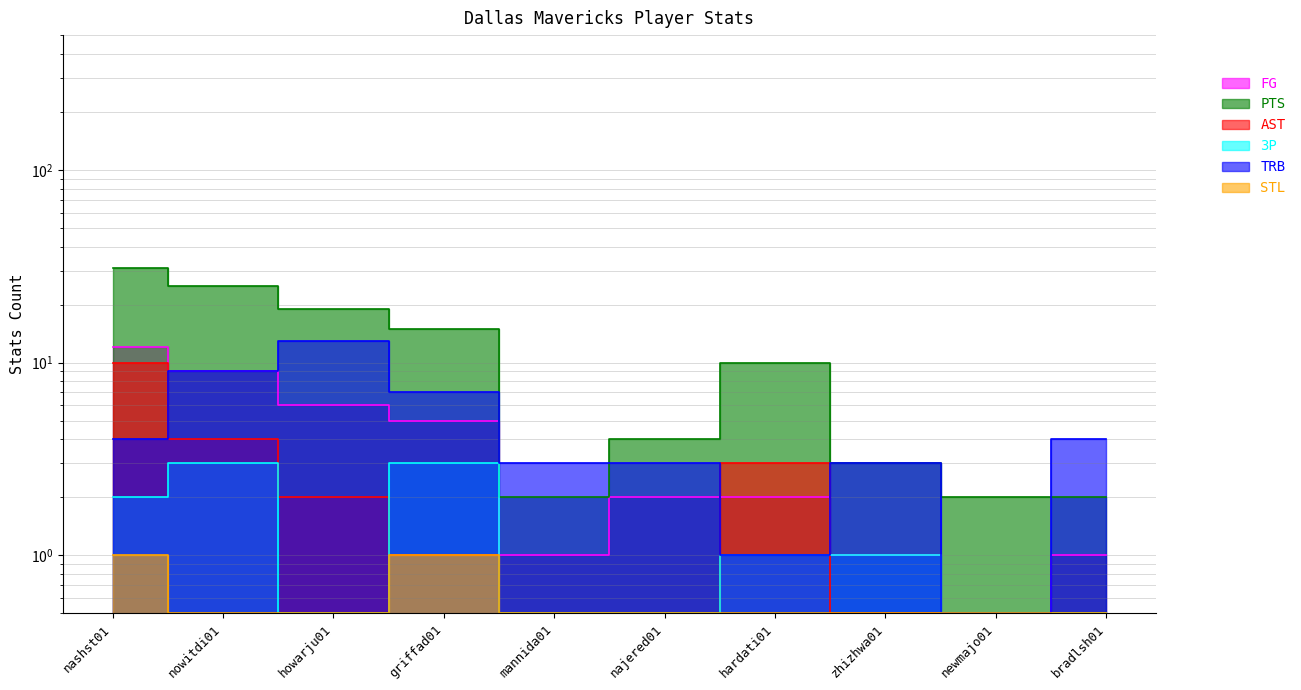

Which series has the largest range (max minus min)?

PTS